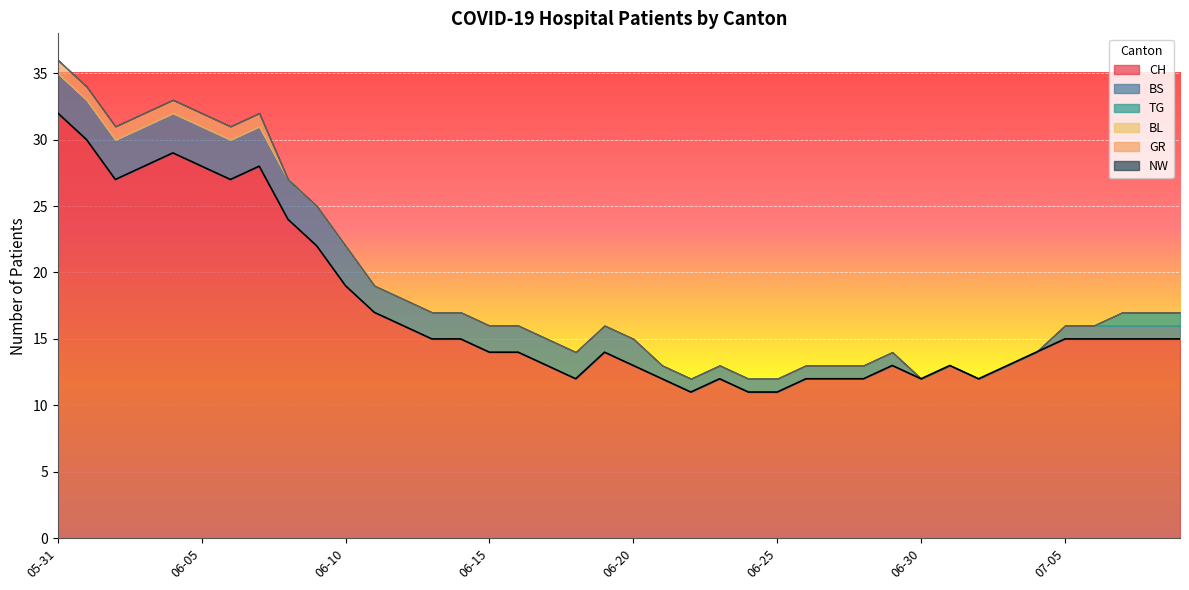

Which series has the largest range (max minus min)?

CH